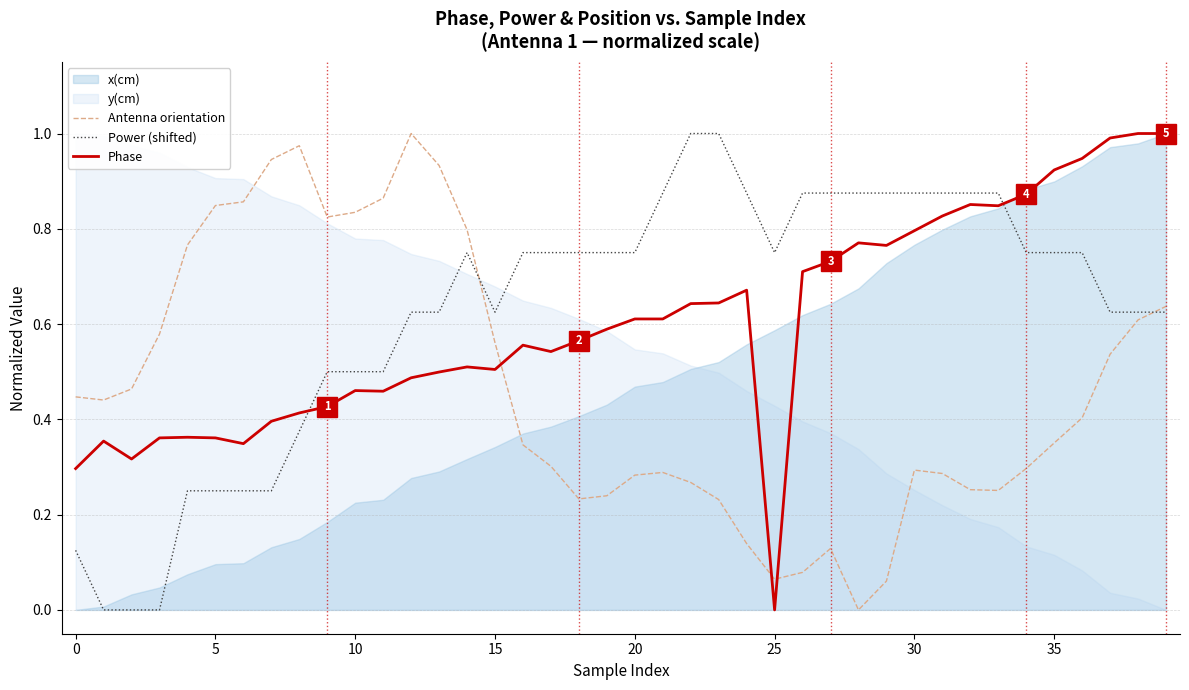

True or false: Antenna orientation and Phase intersect in this chart.

True